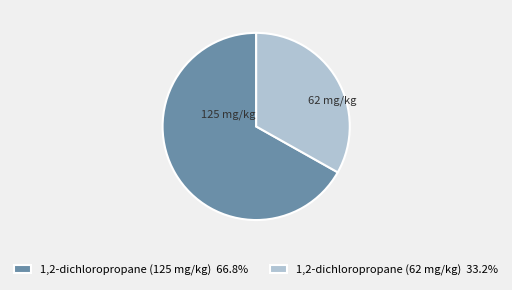

Is it true that 1,2-dichloropropane (62 mg/kg) is 19% of the pie?

False